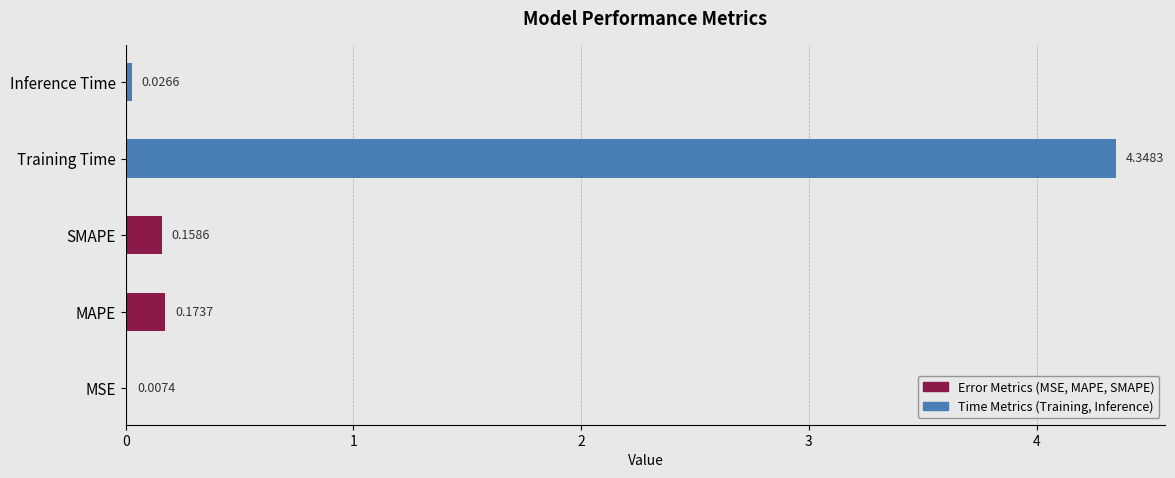

What is the sum of the values at Training Time and SMAPE?

4.5